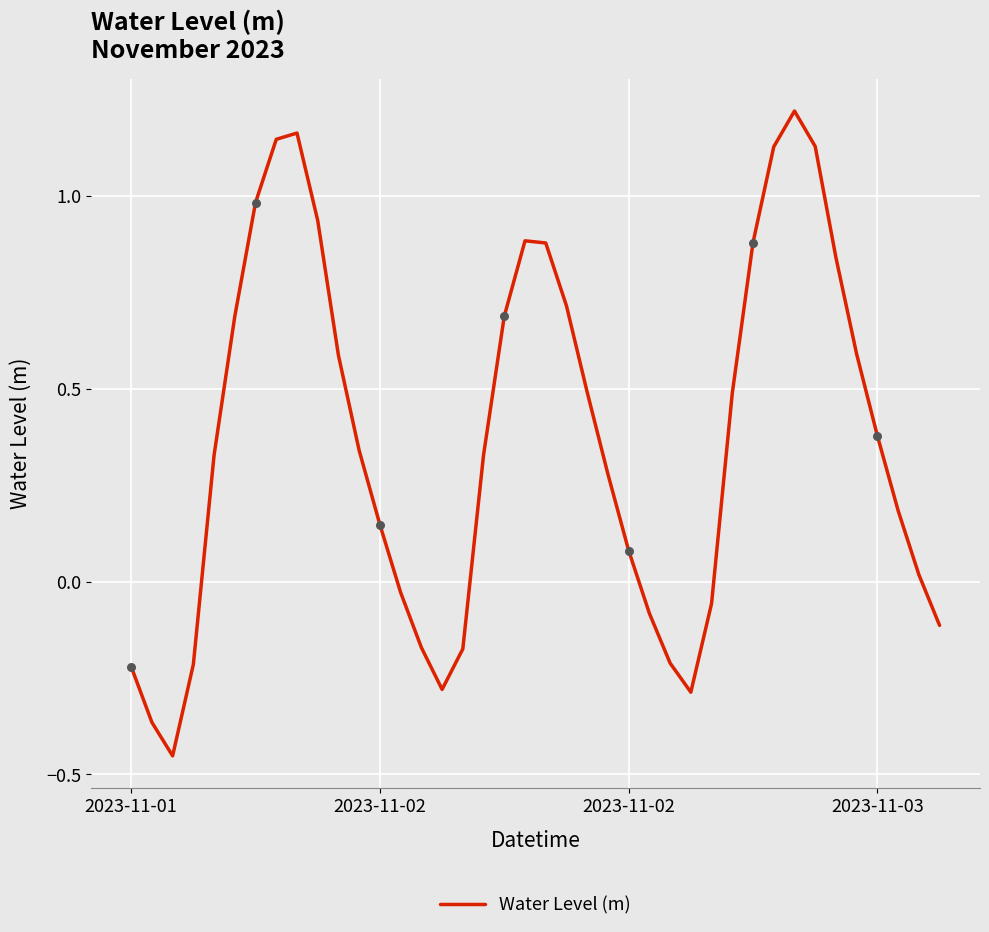

What is the difference between the maximum and minimum values?

1.7